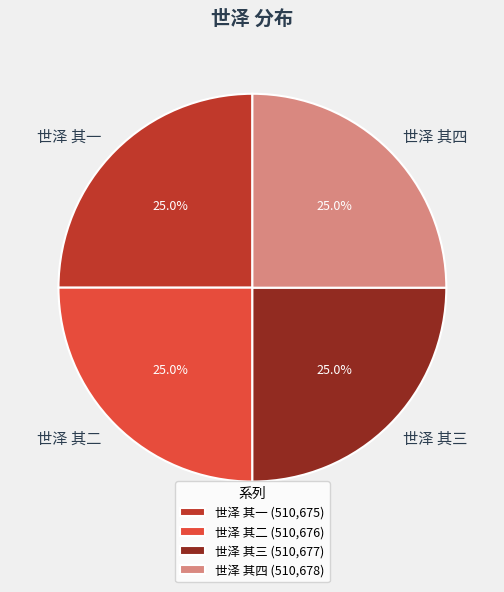

Approximately how many times larger is the value at 世泽 其四 compared to 世泽 其三?

1.0